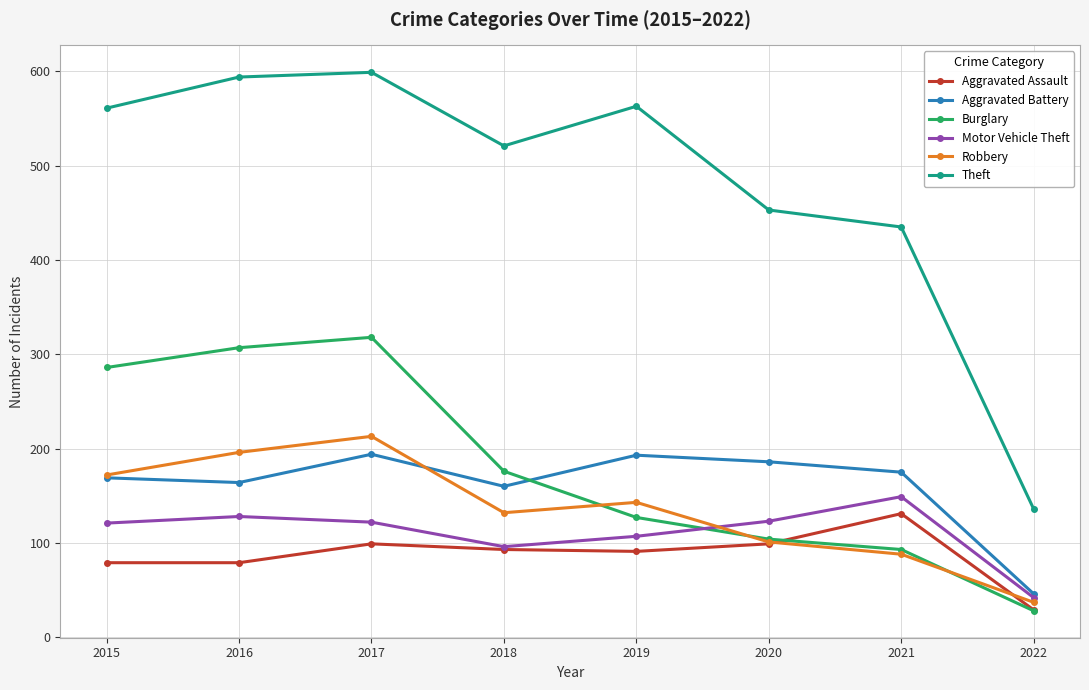

At how many categories does at least one series exceed 582?

2